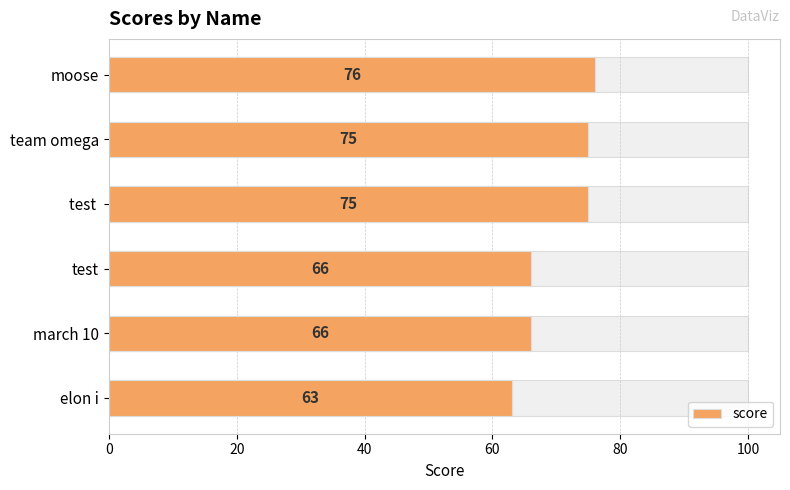

What is the minimum value shown in the chart?

63